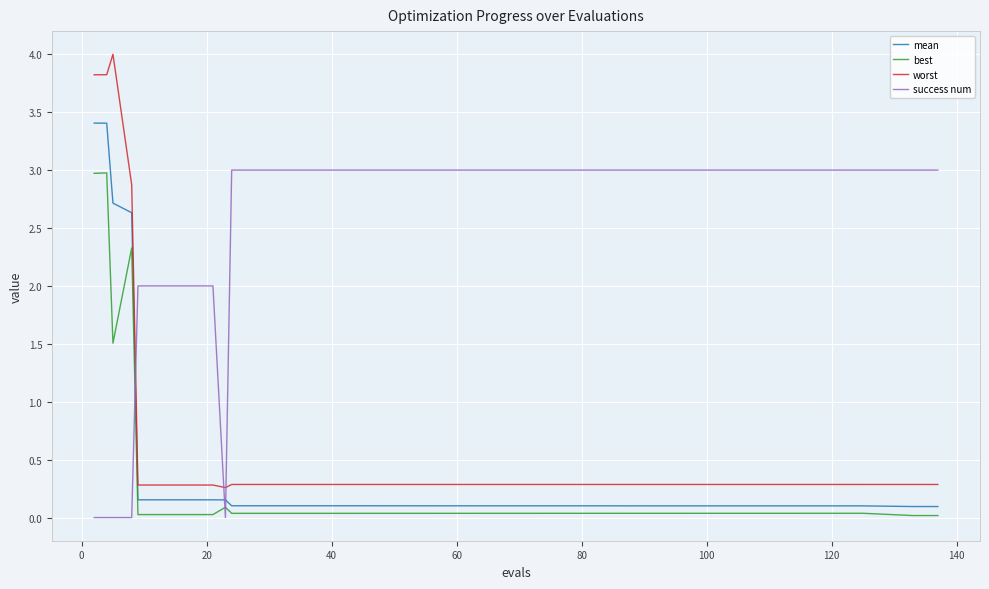

How many categories are shown in the chart?

19